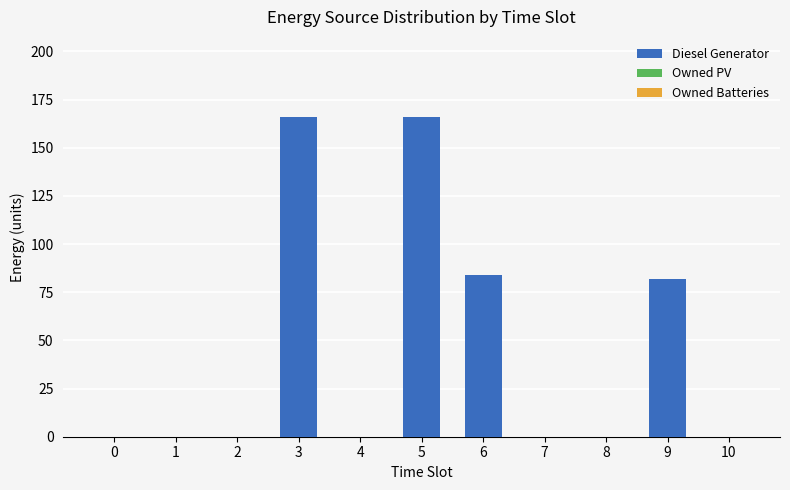

Which has a higher value, 9 or 10?

9